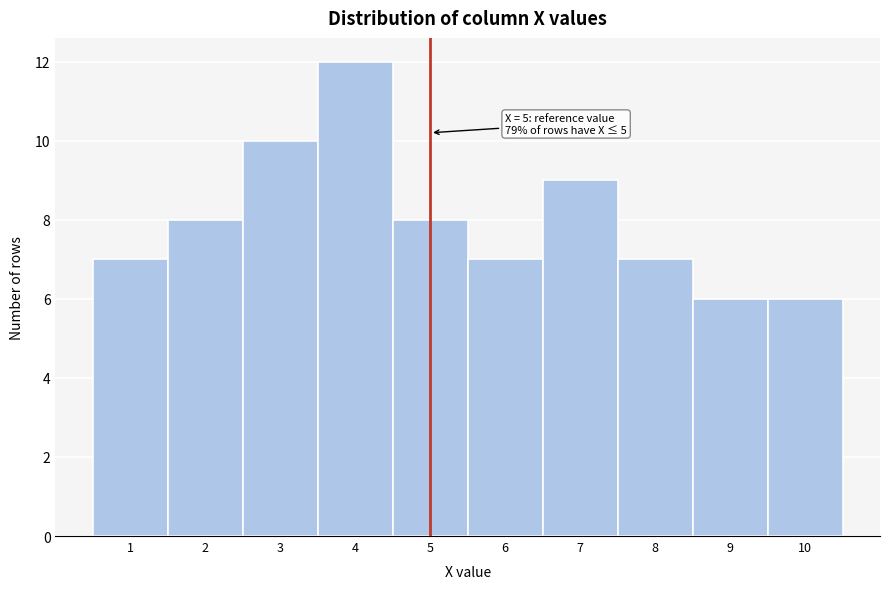

Reading left to right, list all the values displayed in this chart.

7	8	10	12	8	7	9	7	6	6